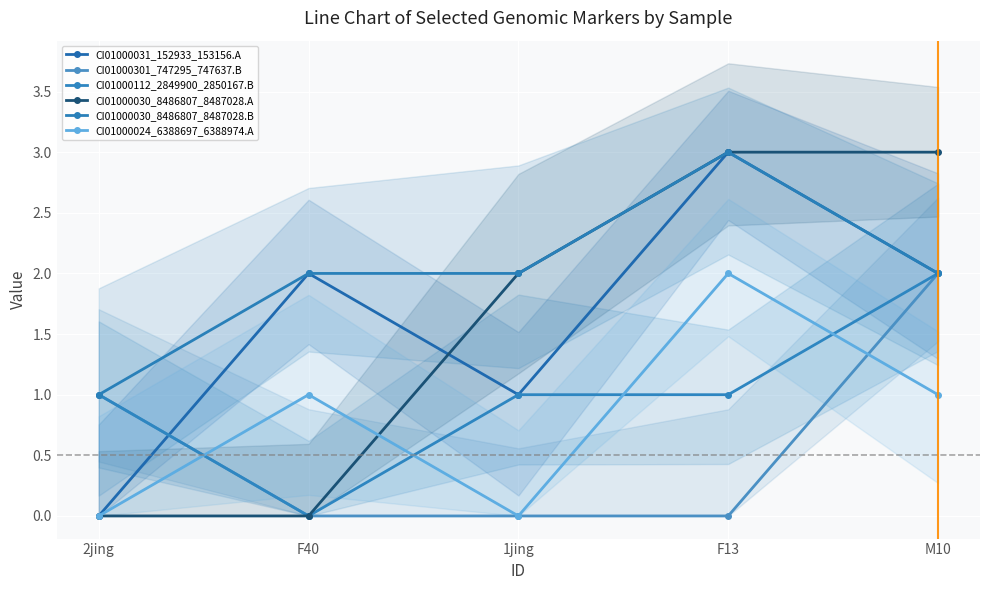

True or false: CI01000301_747295_747637.B and CI01000030_8486807_8487028.A cross at least once.

False